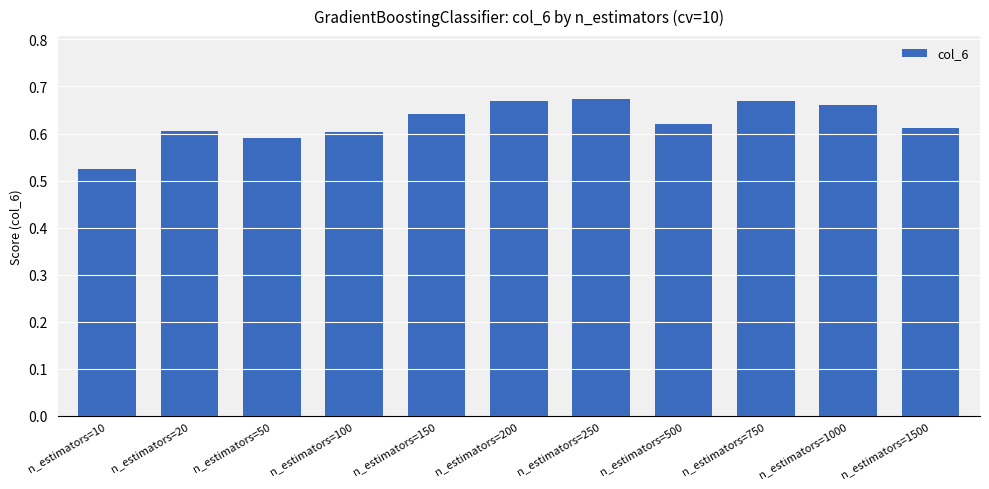

True or false: the data shows 1.0 at n_estimators=50.

False